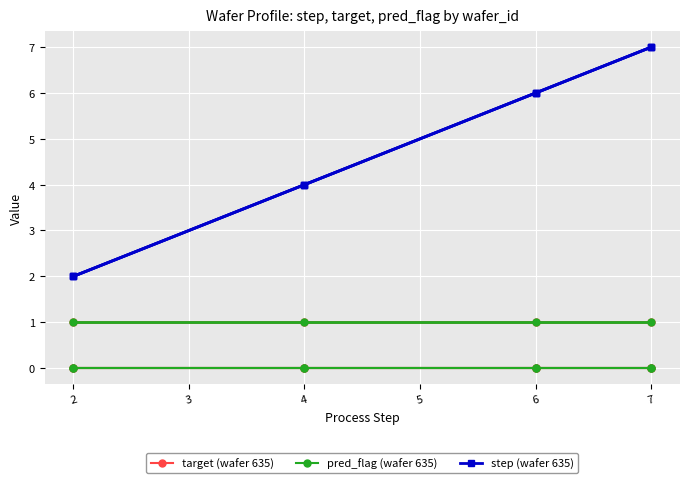

Is this an area chart (filled region under the line)?

No